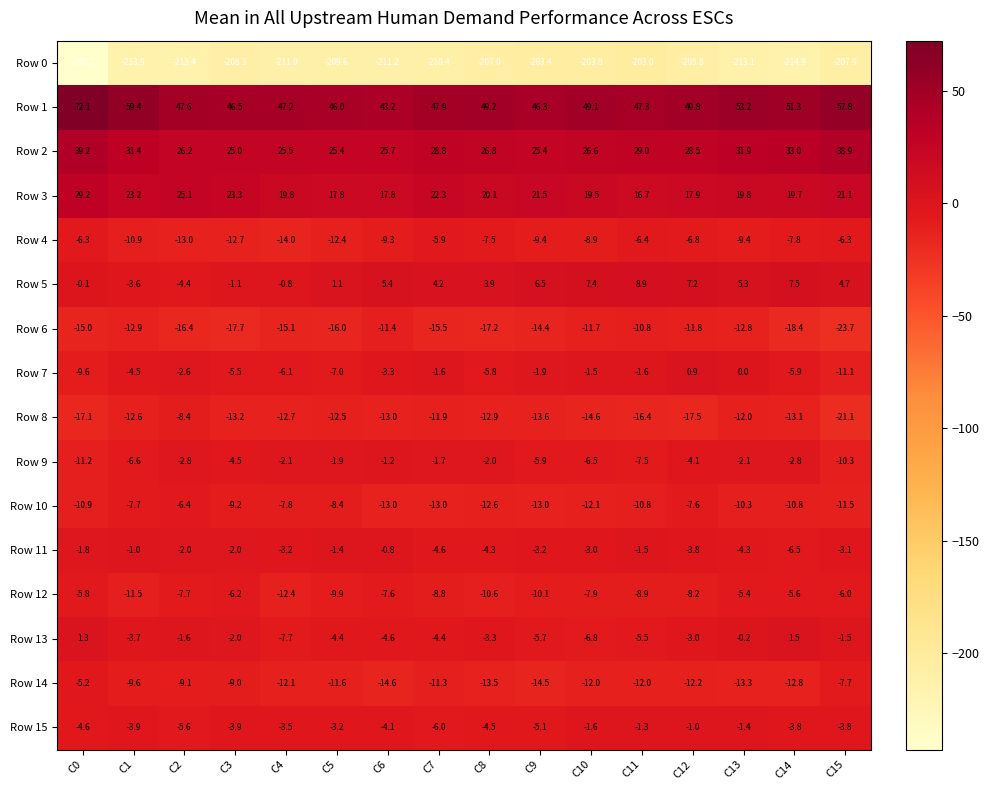

Which category has the highest value across all series?

C0